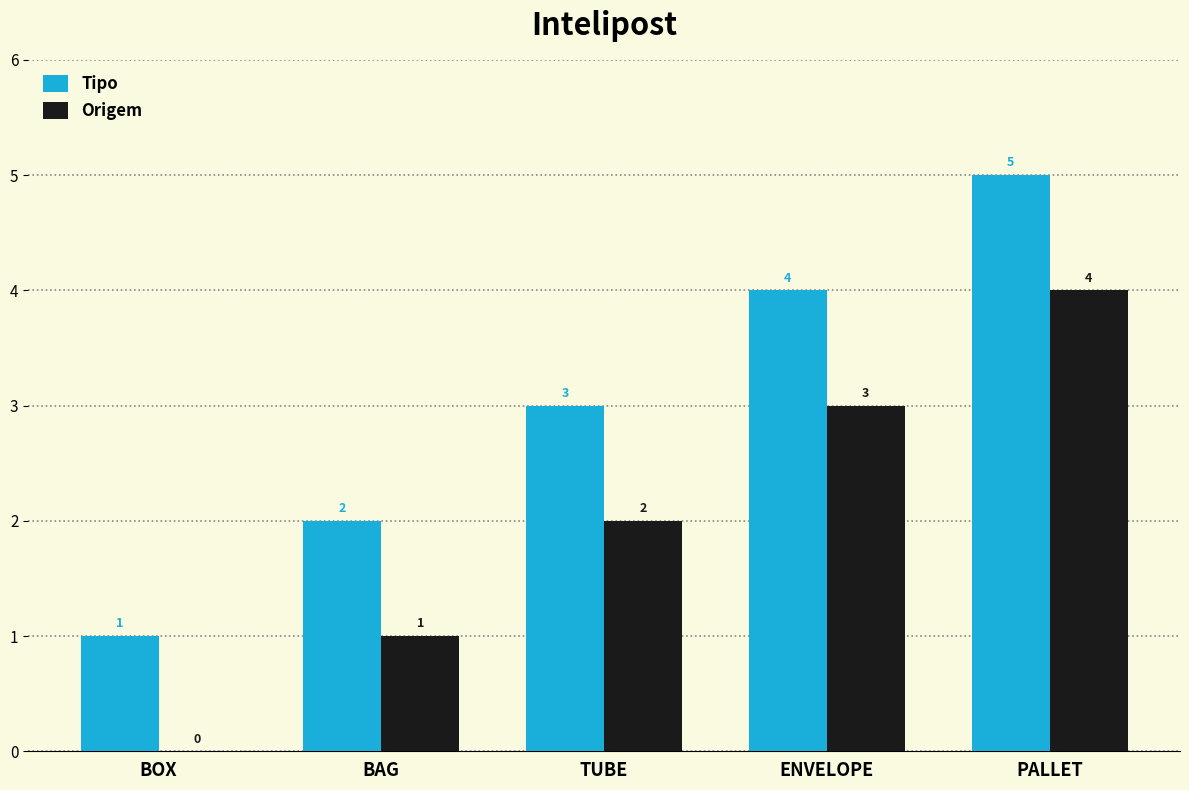

What is the sum of all Origem values?

10